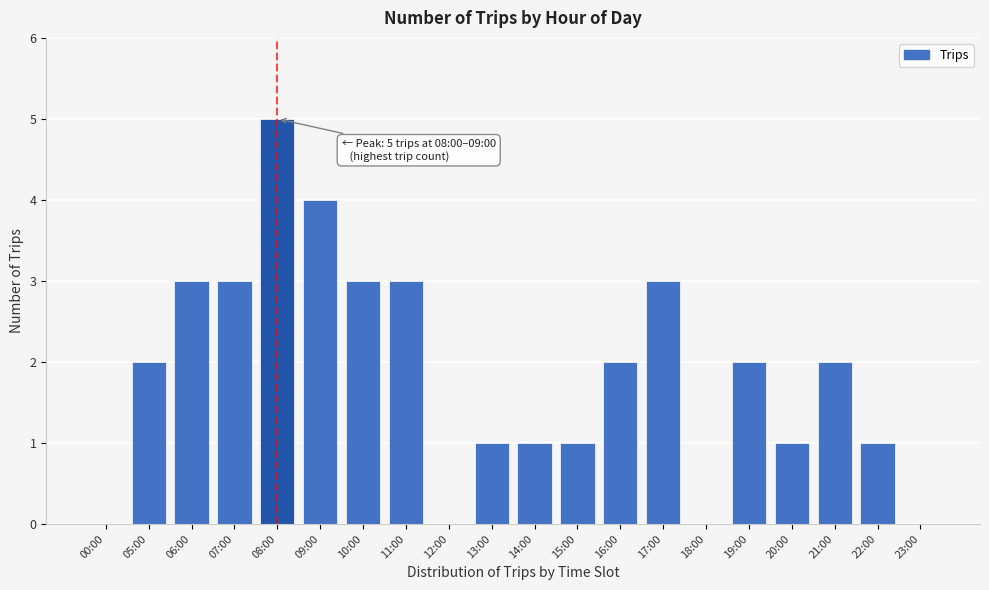

Reading left to right, what are all the values shown in this chart?

00:00=0	05:00=2	06:00=3	07:00=3	08:00=5	09:00=4	10:00=3	11:00=3	12:00=0	13:00=1	14:00=1	15:00=1	16:00=2	17:00=3	18:00=0	19:00=2	20:00=1	21:00=2	22:00=1	23:00=0